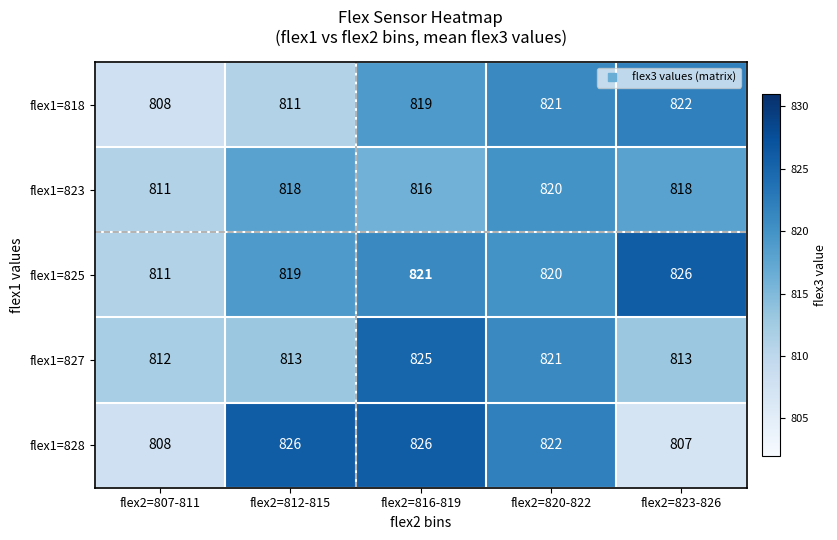

What is the smallest value displayed?

807